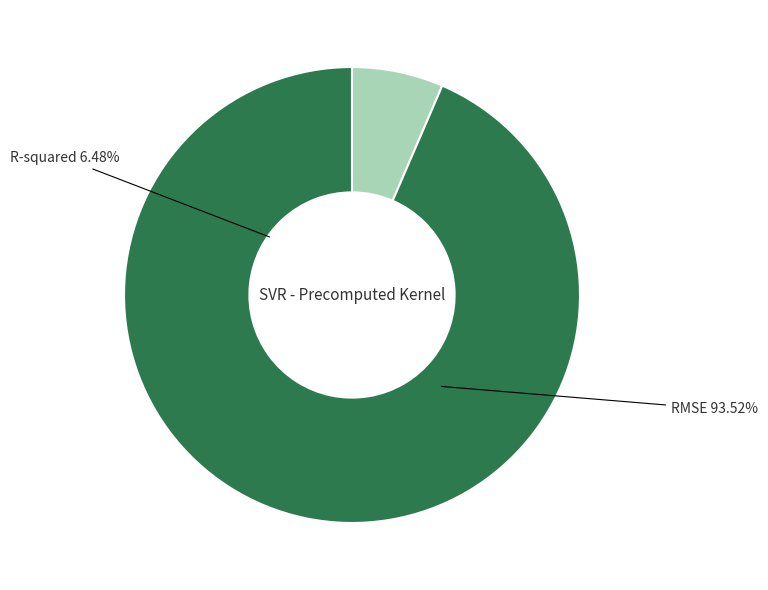

Rank the categories by value from highest to lowest.

RMSE, R-squared